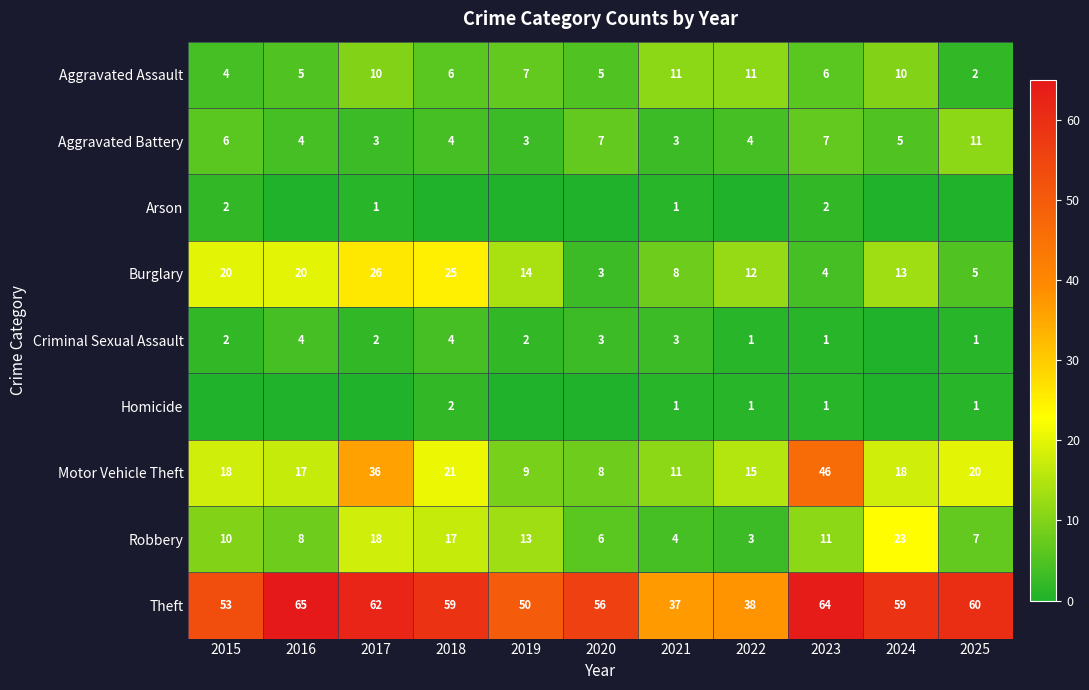

Which has a higher value, 2017 or 2018?

2017